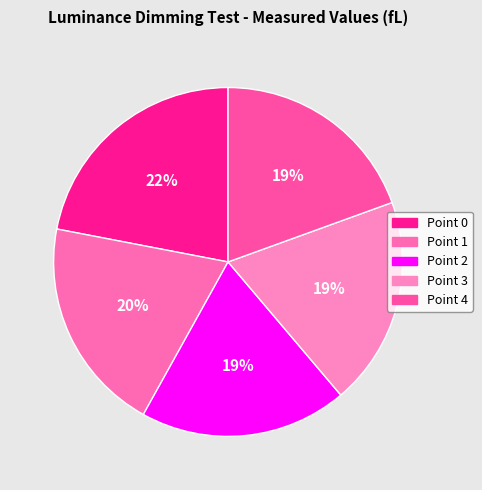

Is the sum of Point 2 and Point 4 greater than half?

No